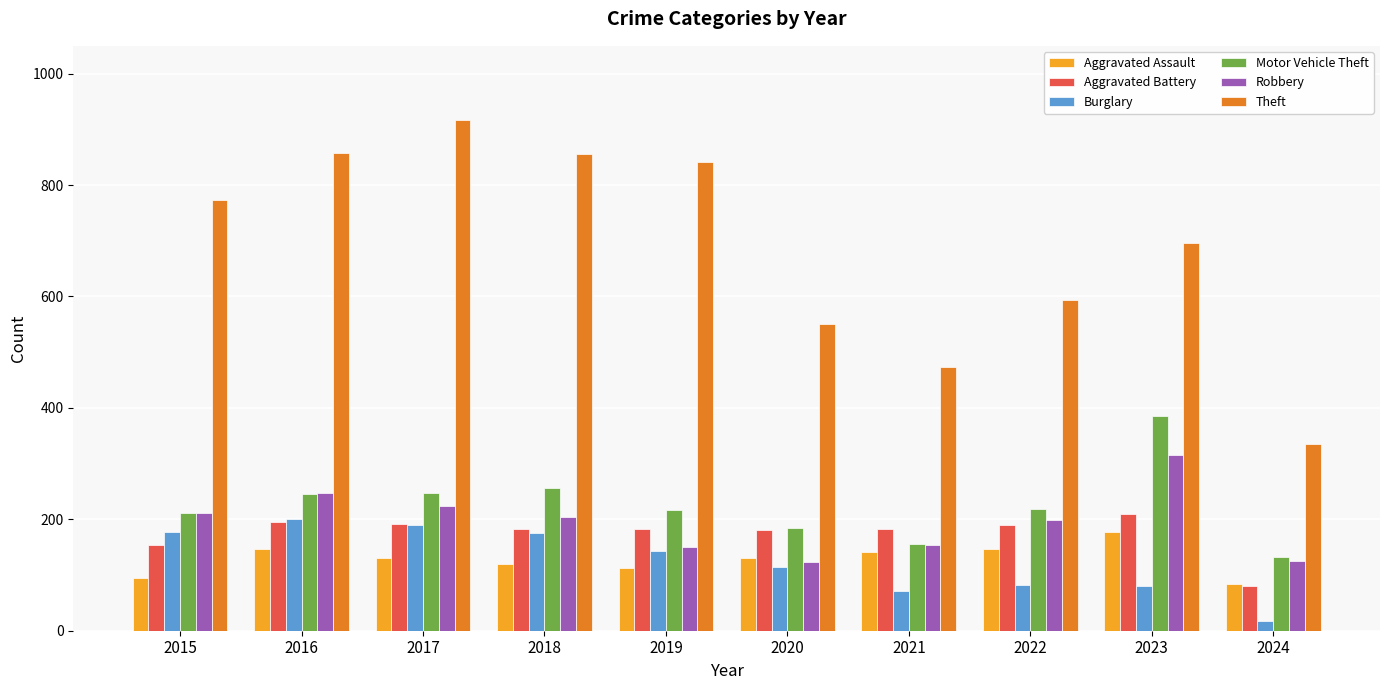

Which series has the widest spread of values?

Theft